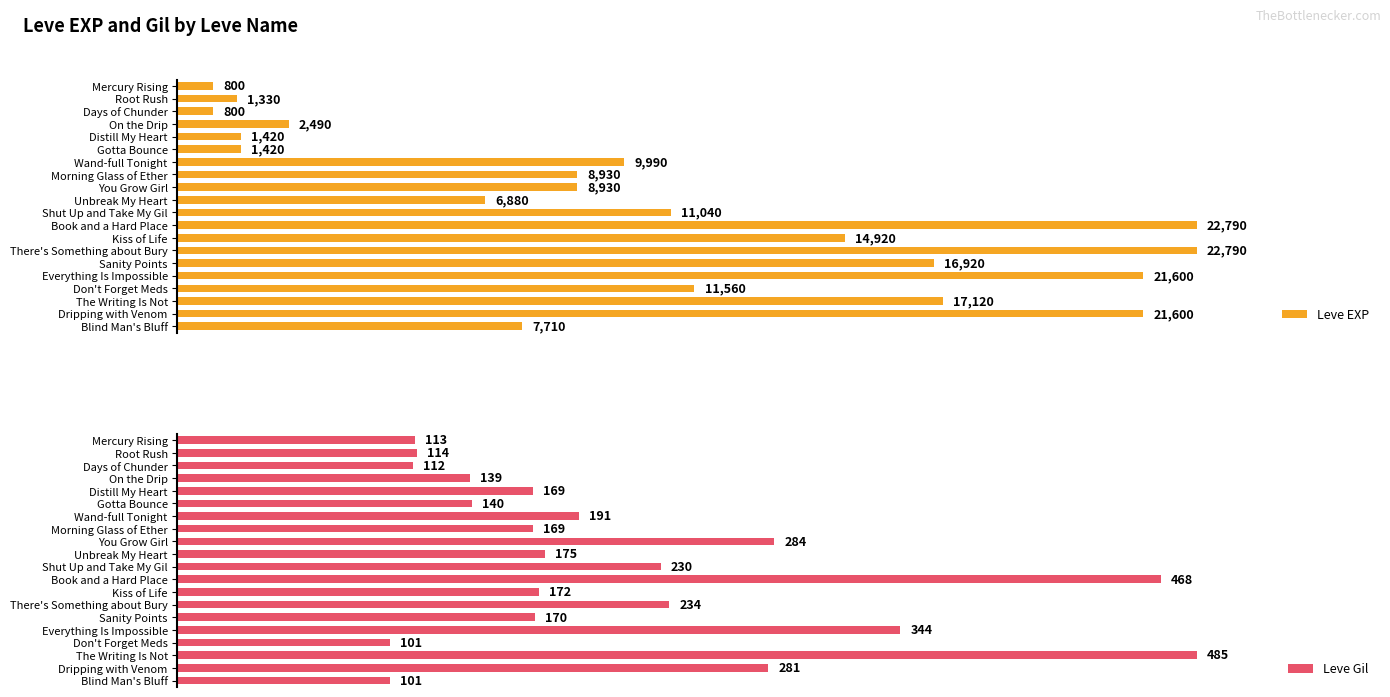

At which label is Leve Gil closest to 293?

You Grow Girl